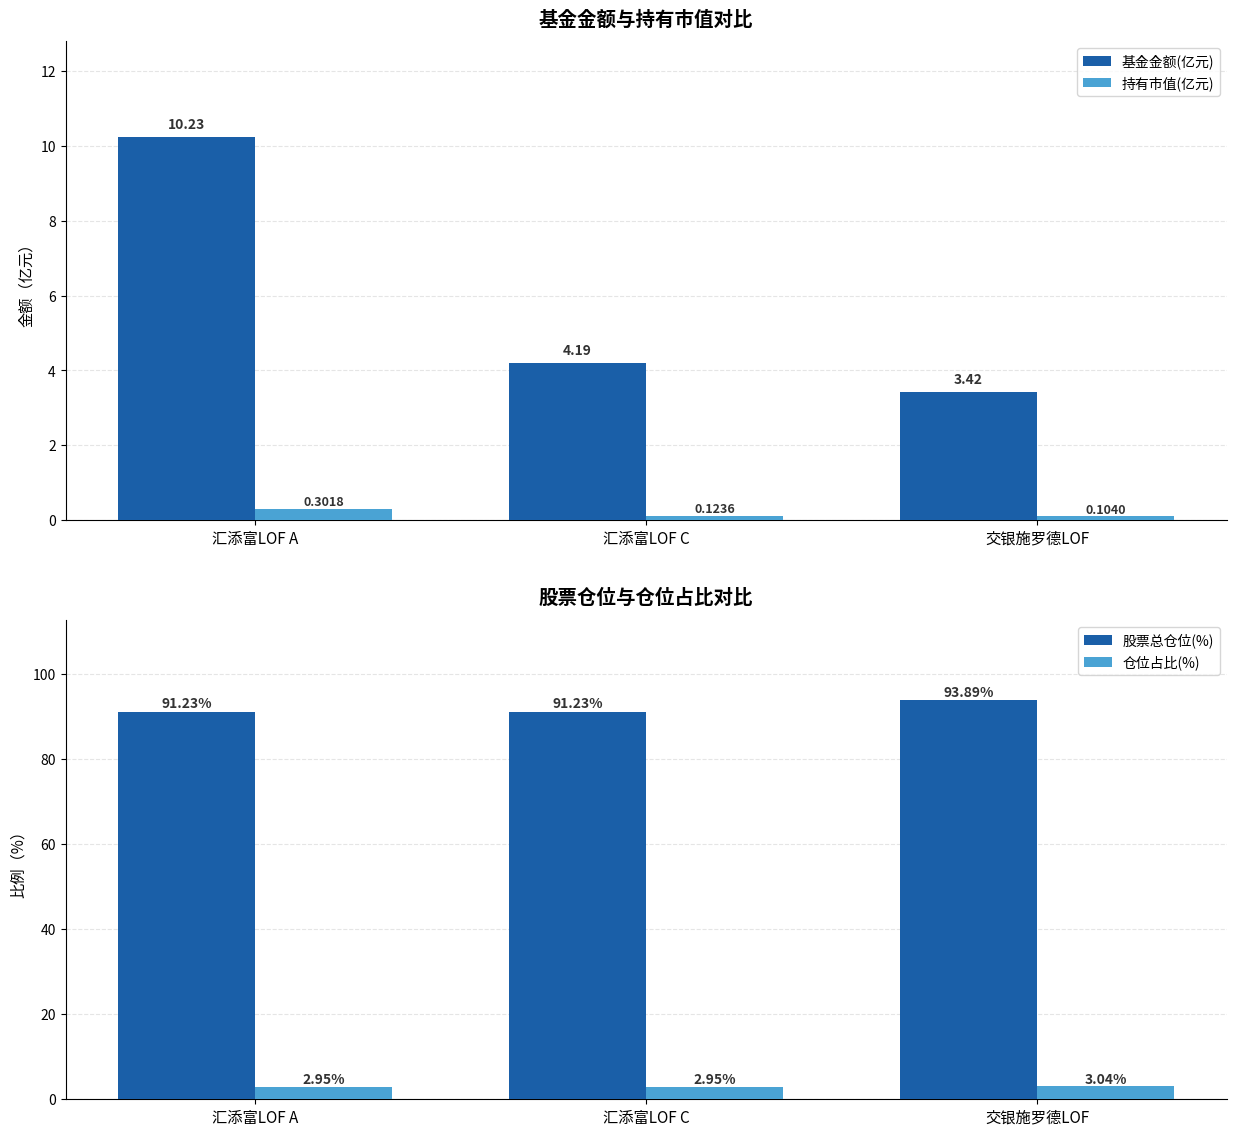

What is the sum of the 持有市值(亿元) values at 交银施罗德LOF and 汇添富LOF C?

0.2